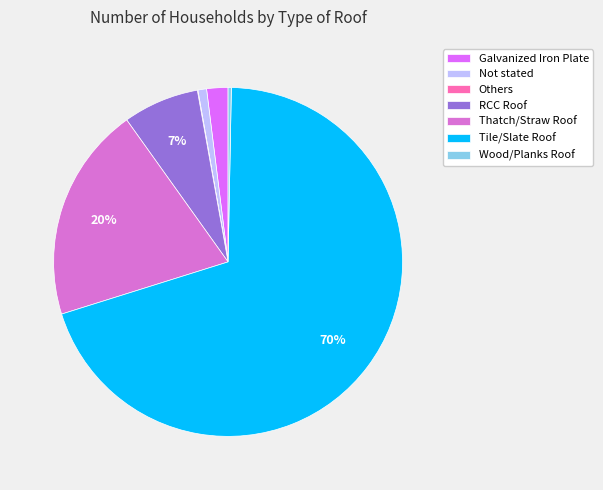

Which category has the biggest portion of the pie?

Tile/Slate Roof